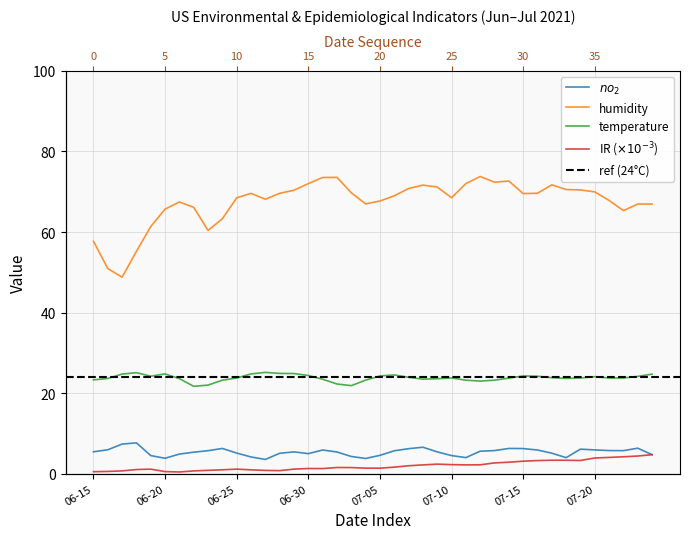

The no2 series shows 3.6 at 2021-06-22. True or false?

False